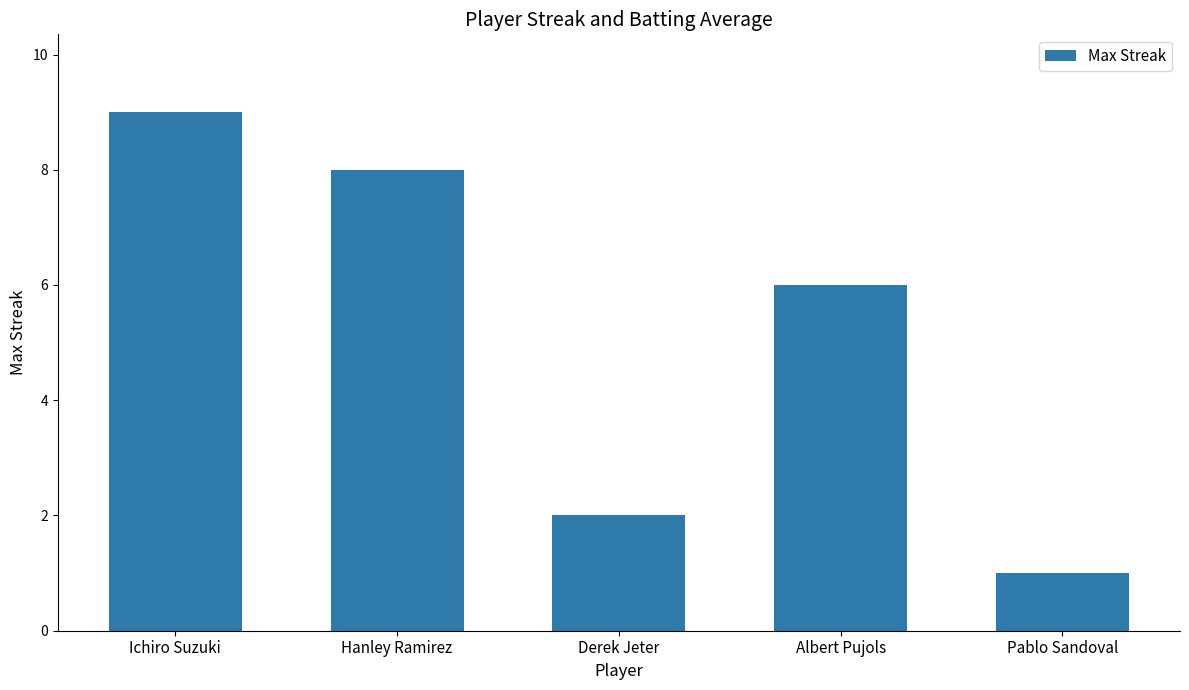

What is the difference between the values at Hanley Ramirez and Derek Jeter?

6